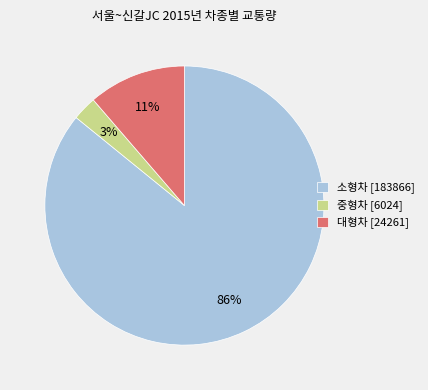

Does any single category account for the majority?

Yes